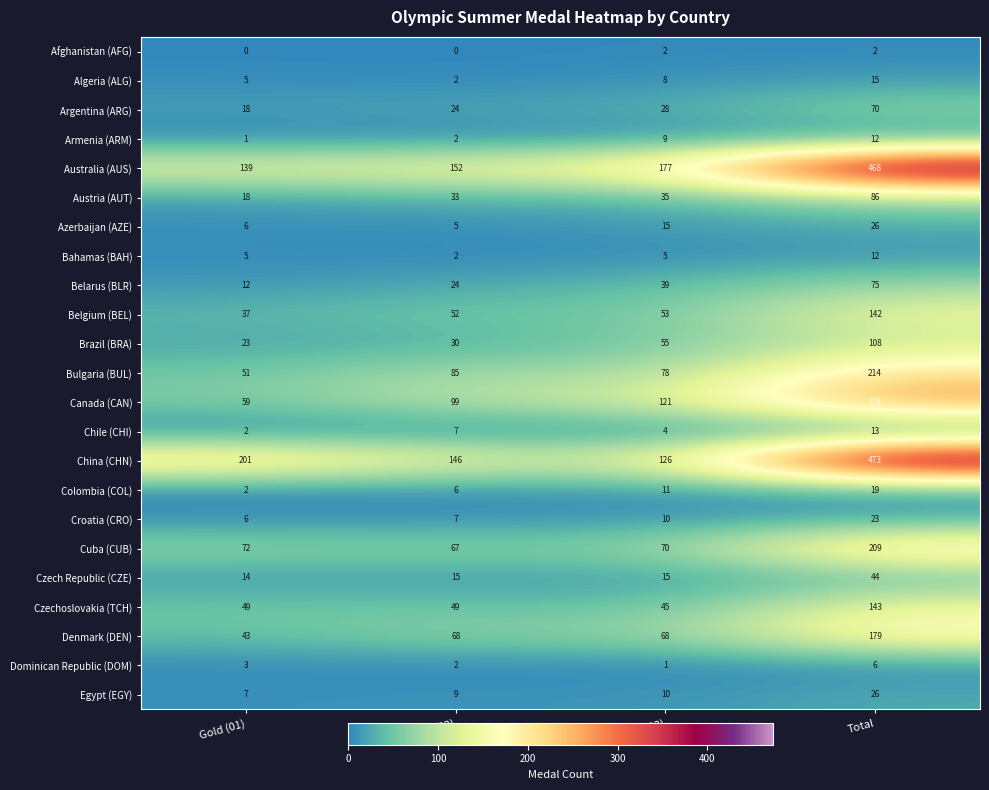

Which category has the highest value across all series?

Total